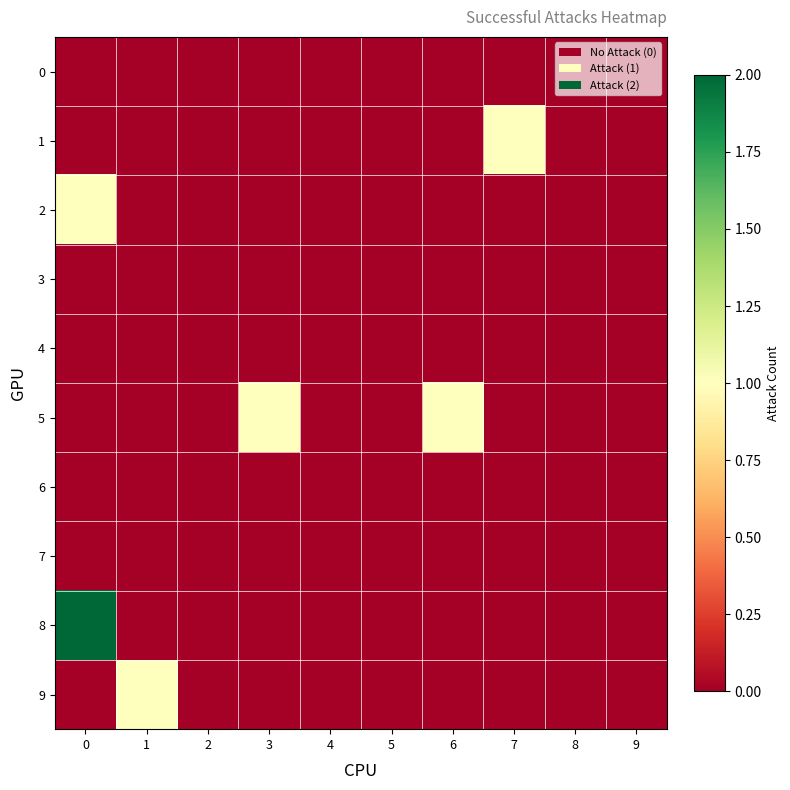

Between 9 and 0, which is larger?

9